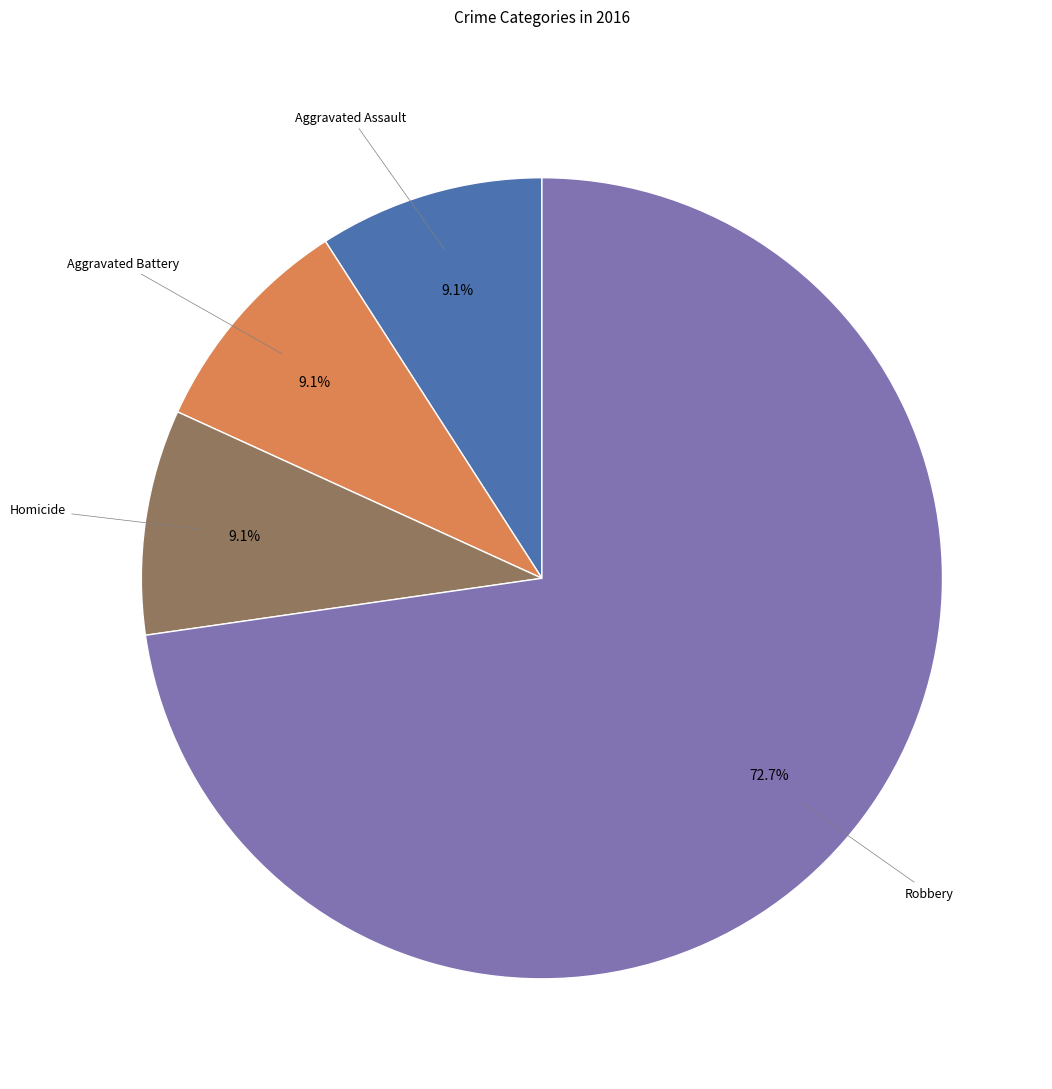

Does any single category account for the majority?

Yes